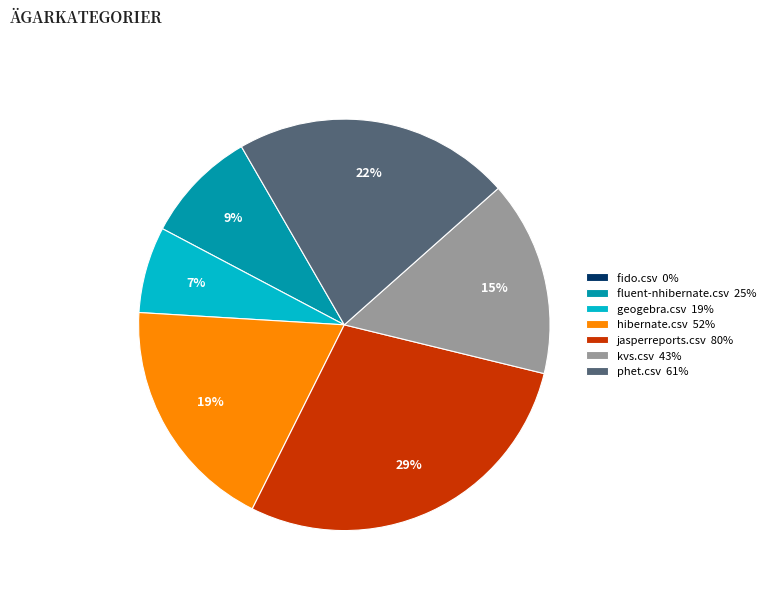

Do fluent-nhibernate.csv and jasperreports.csv together represent more than half of the pie?

No